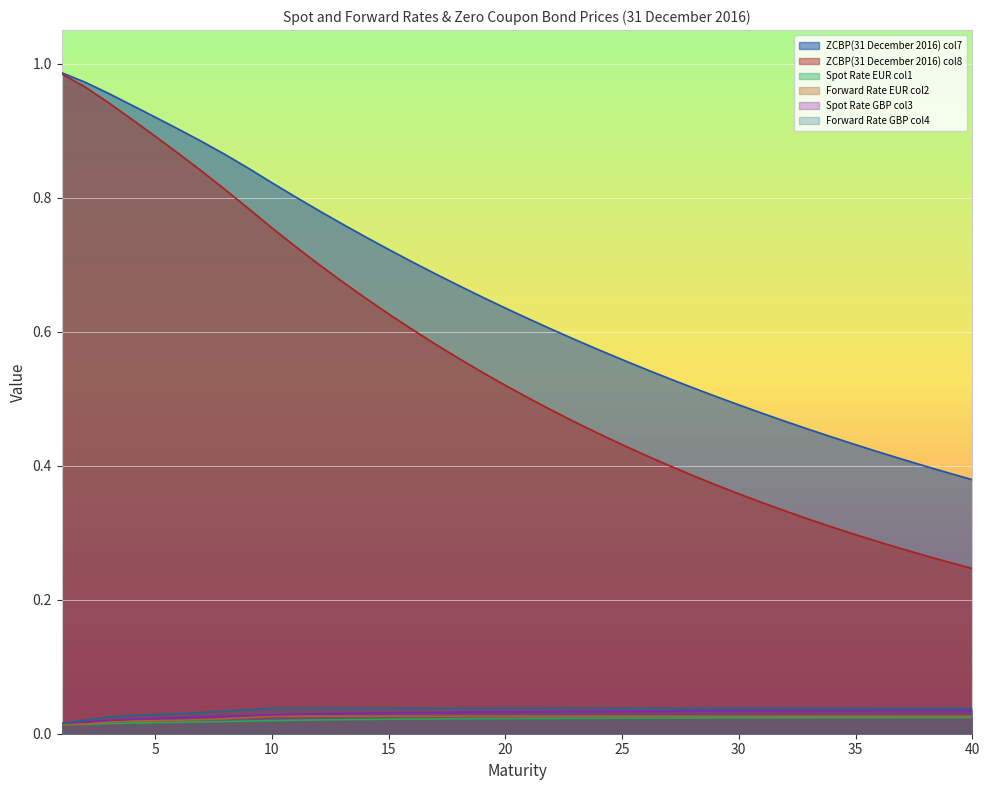

True or false: ZCBP(31 December 2016) col7 has more than 2 points higher than both neighbors.

False